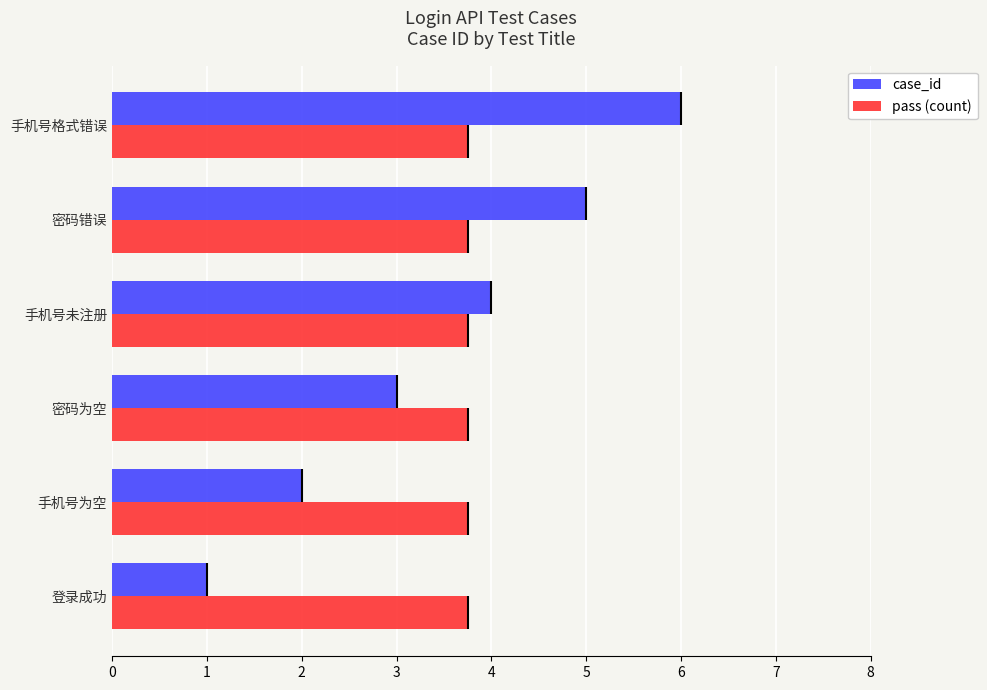

List the labels in order of case_id value, largest first.

手机号格式错误, 密码错误, 手机号未注册, 密码为空, 手机号为空, 登录成功